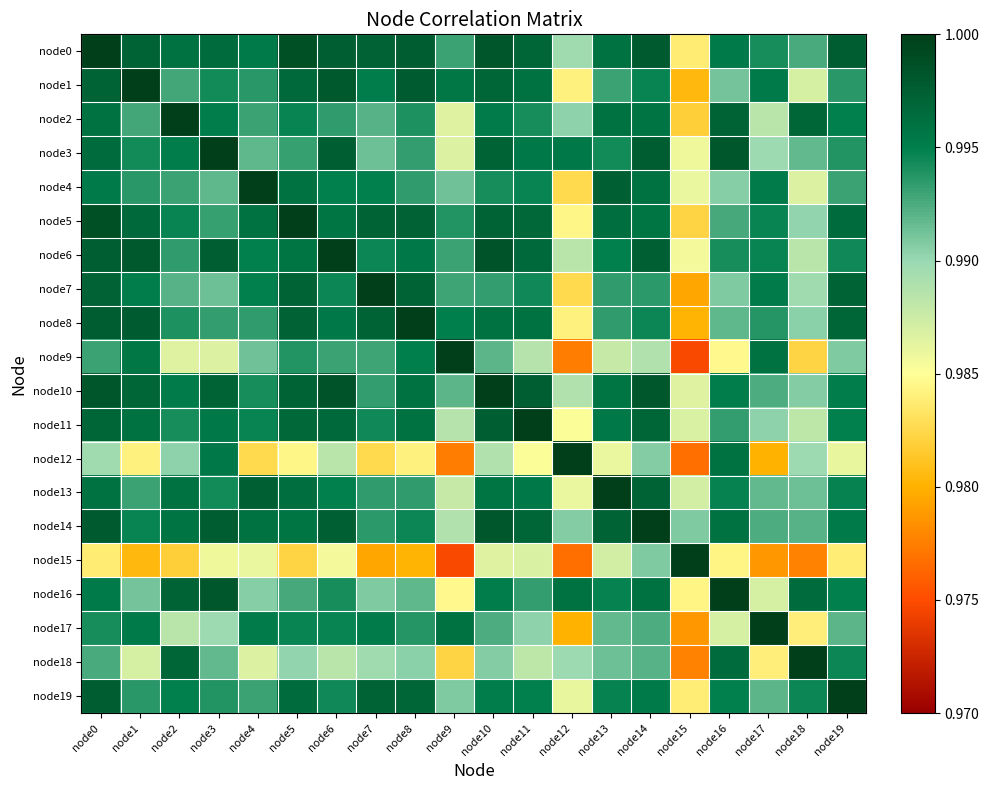

At how many categories does at least one series exceed 0?

20